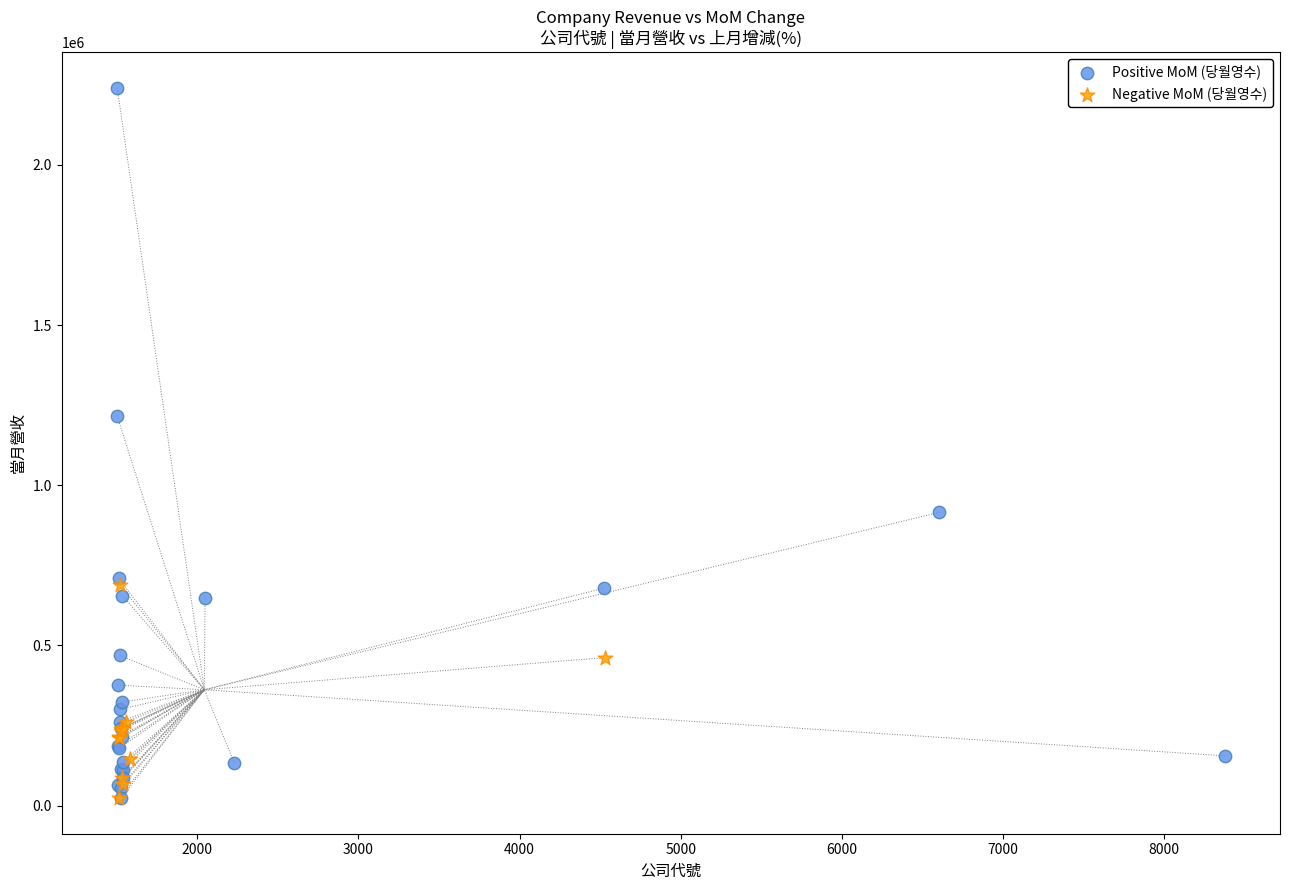

Which series has the largest Y range (max minus min)?

Positive MoM (당월영수)